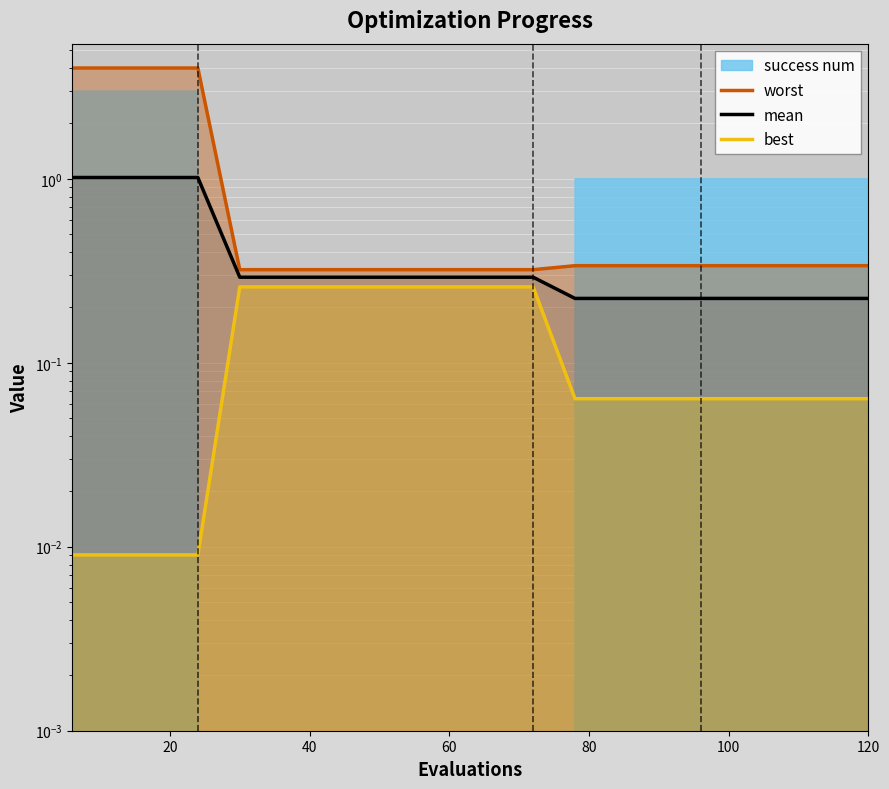

Which series has the widest spread of values?

worst